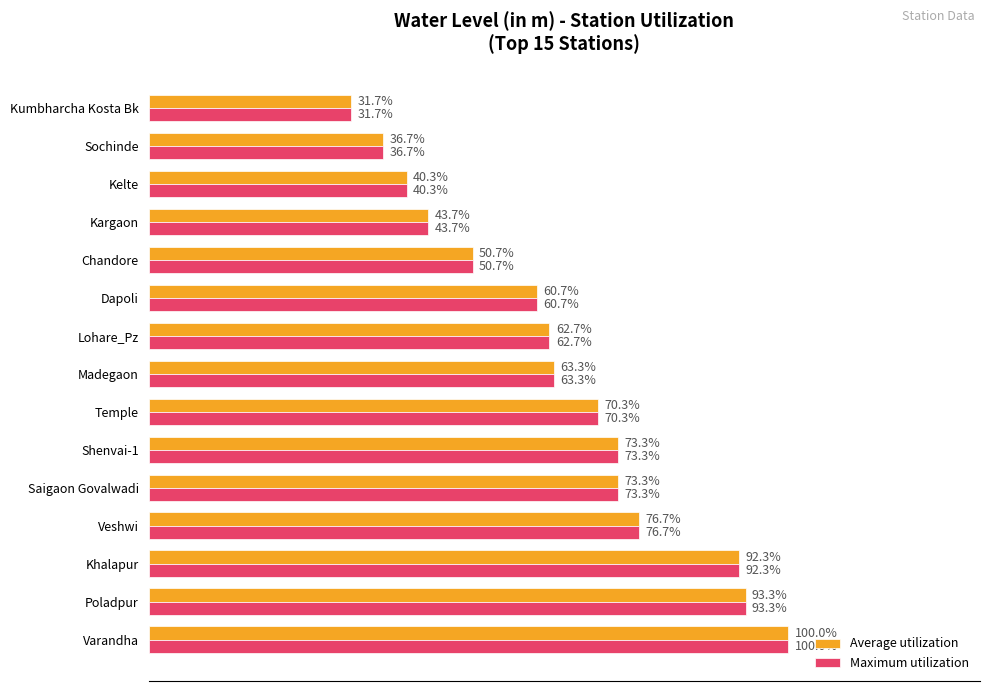

Is the value of Maximum utilization at Poladpur greater than the value of Average utilization at Shenvai-1?

Yes